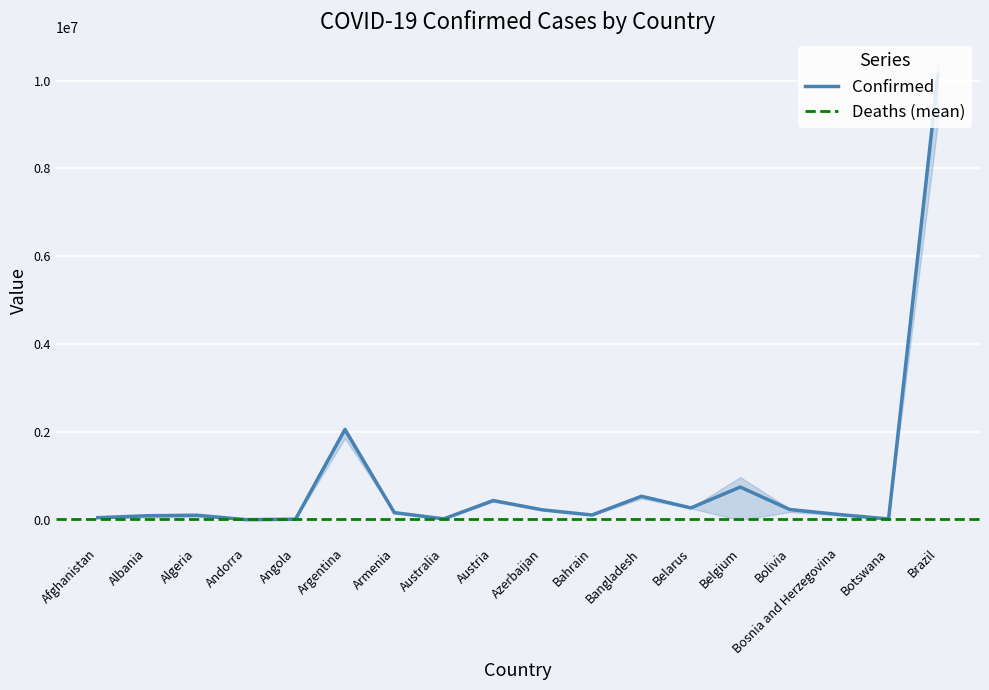

Between Bosnia and Herzegovina and Afghanistan, which is larger?

Bosnia and Herzegovina